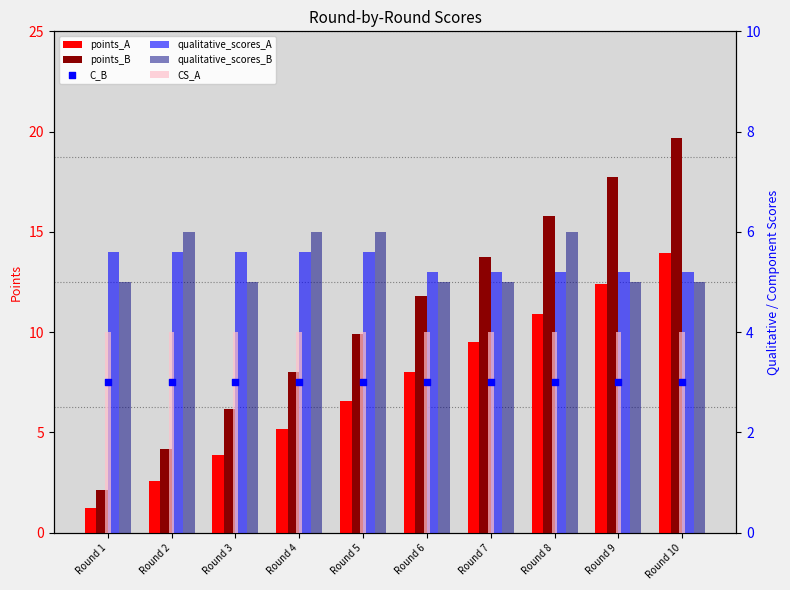

At which category is the sum across all series the highest?

Round 10